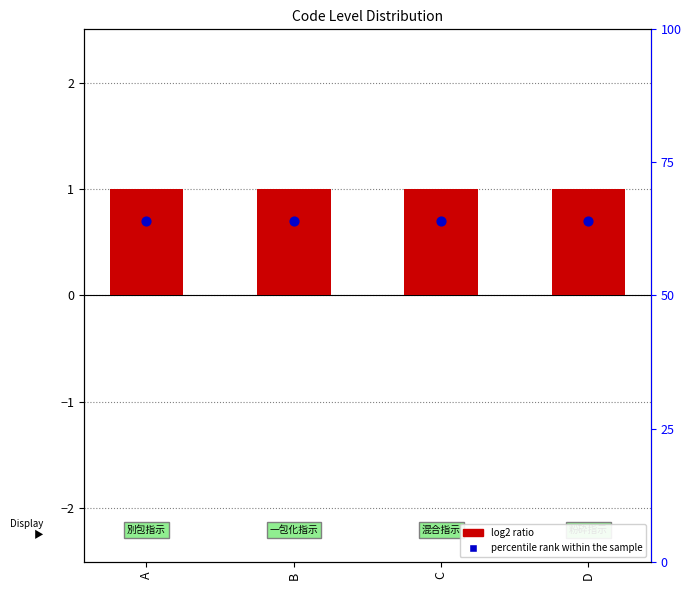

At which category is the sum across all series the highest?

A